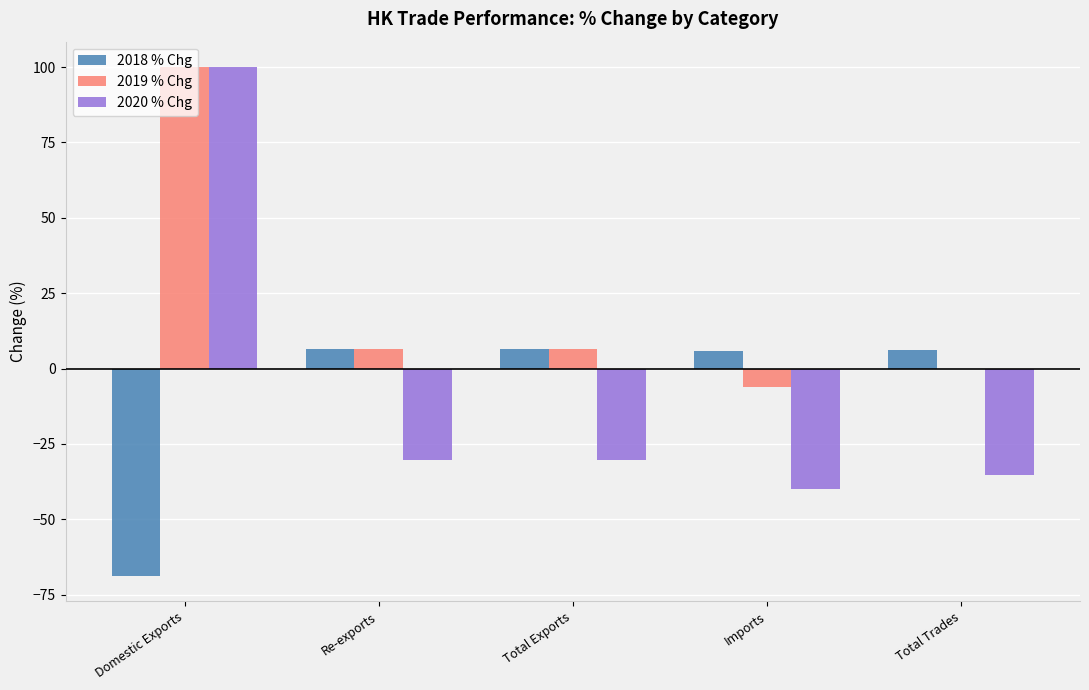

Which category has the highest value in the 2019 % Chg series?

Domestic Exports